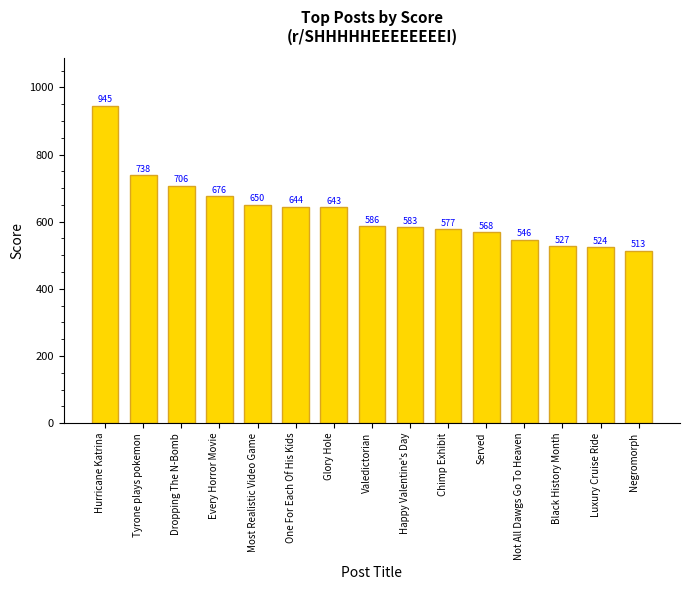

Is it true that the value at Hurricane Katrina is 945?

True